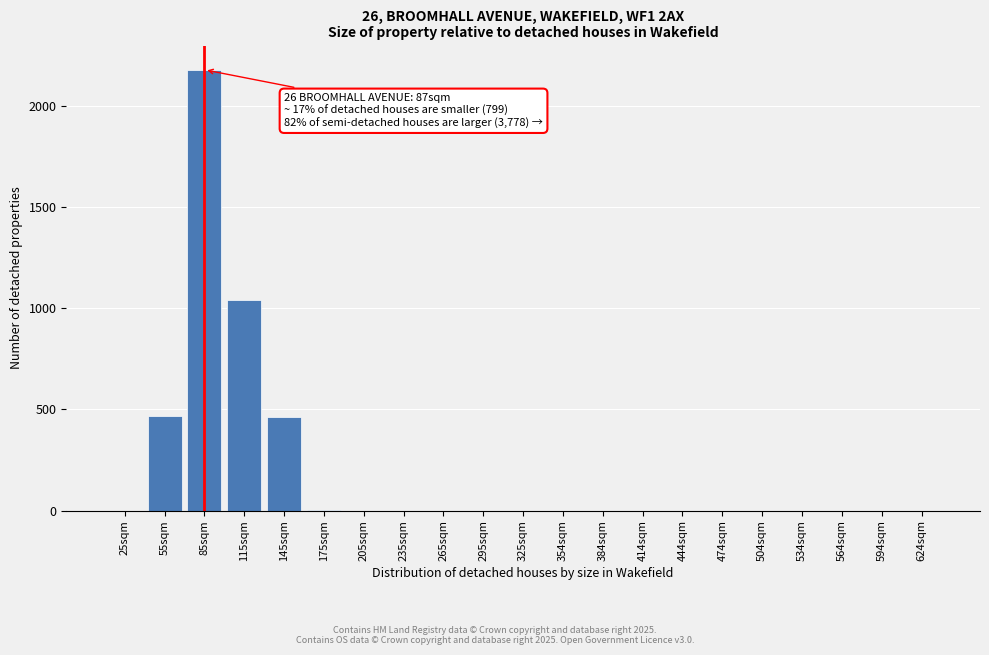

The chart shows a value of 3332 at 85sqm. True or false?

False